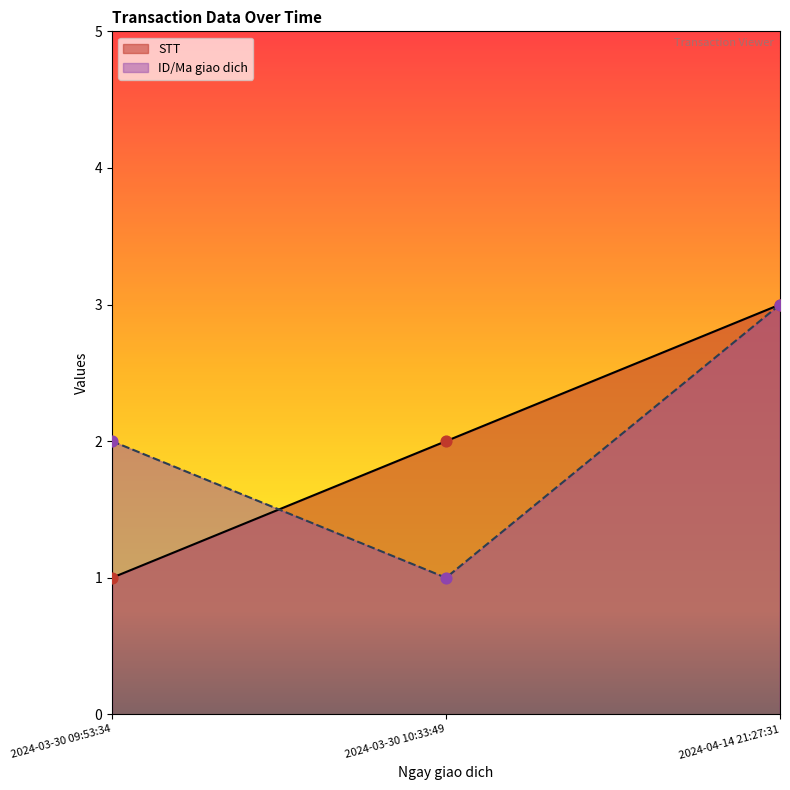

Is the value of ID/Ma giao dich at 2024-03-30 10:33:49 greater than the value of STT at 2024-04-14 21:27:31?

No